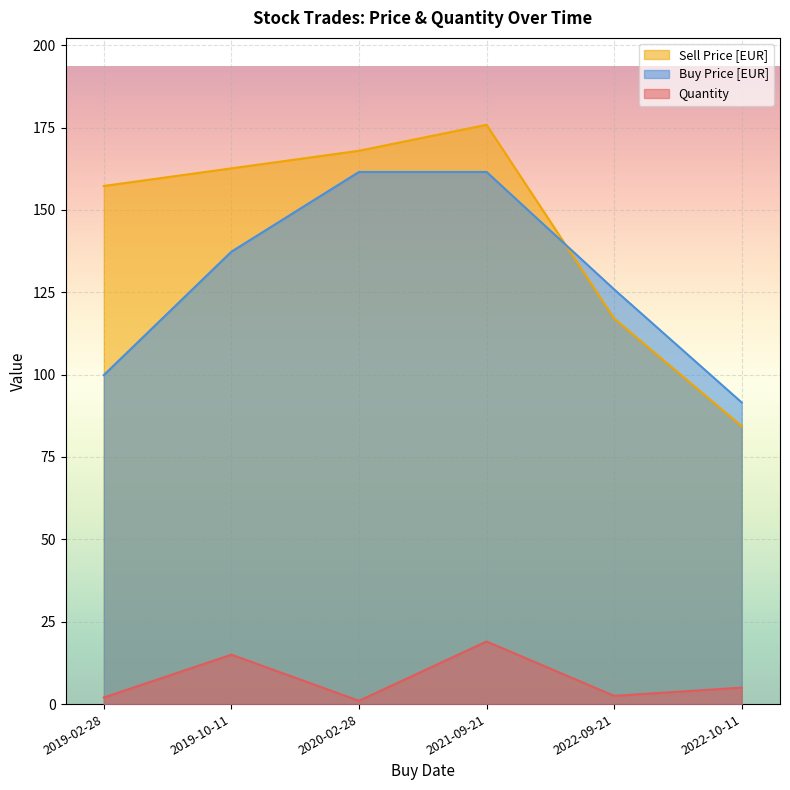

What are all the series names shown in the legend?

Sell Price [EUR], Buy Price [EUR], Quantity